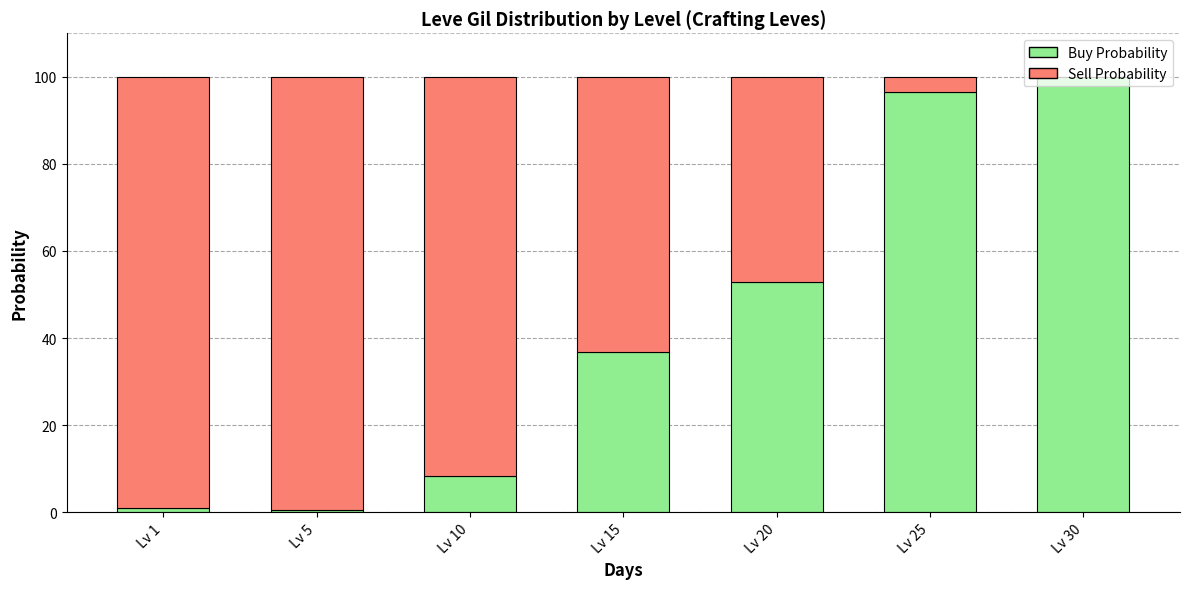

What is the maximum value for Buy Probability?

100.0